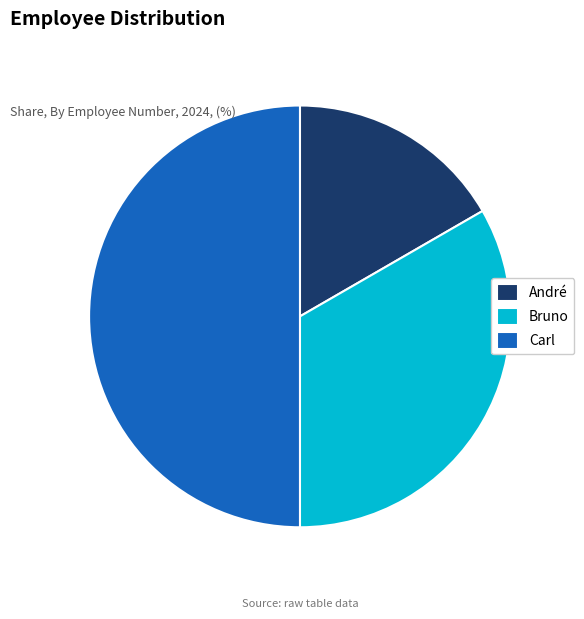

Does Bruno account for over 50% of the chart?

No